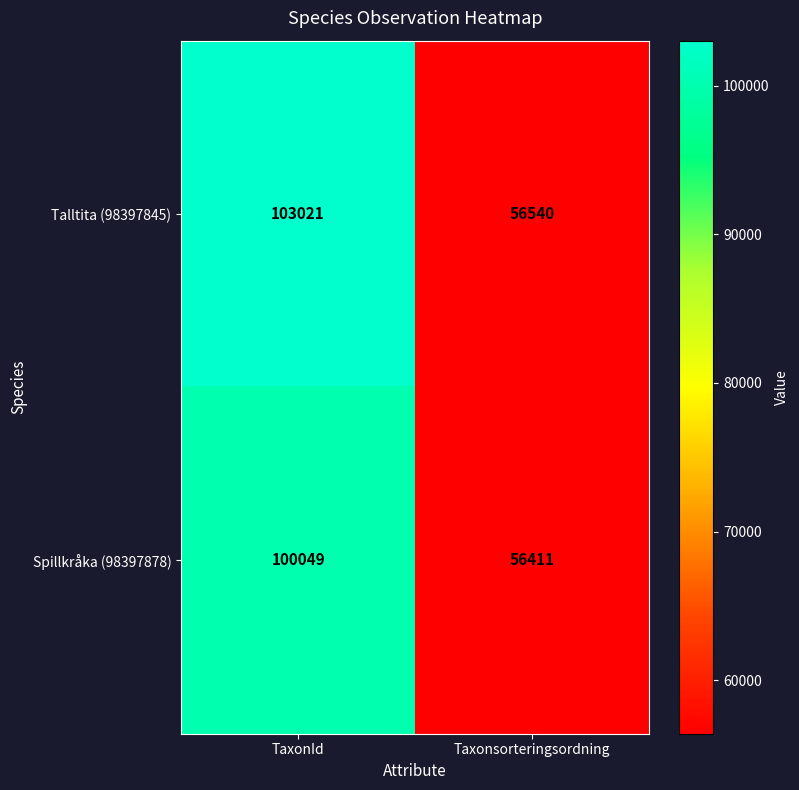

What is the spread (max minus min) of values at TaxonId?

2972